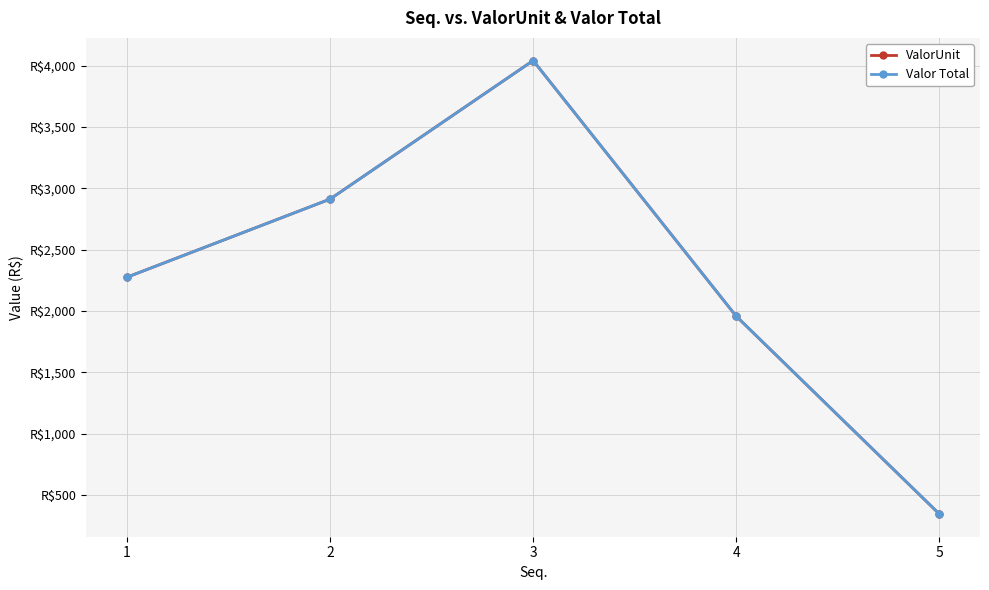

Is this an area chart (filled region under the line)?

No